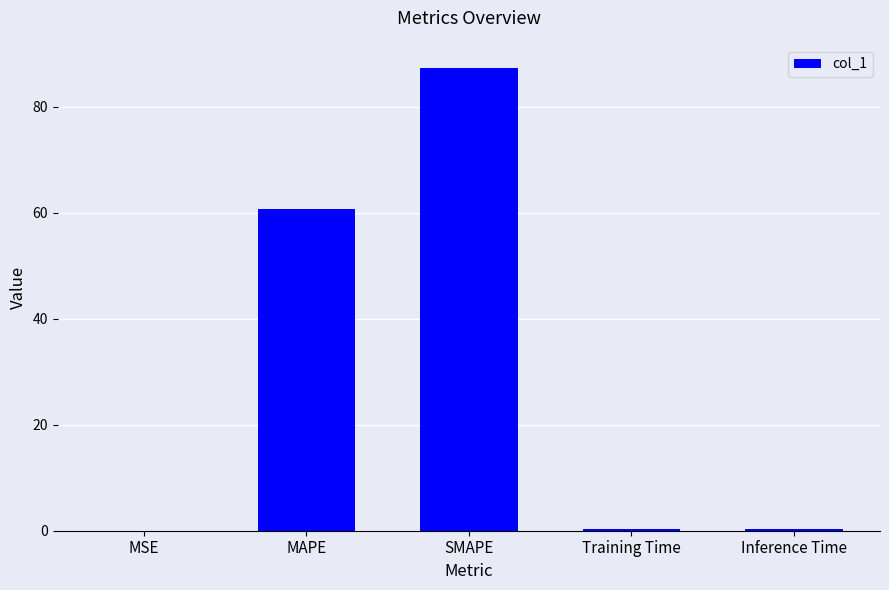

At which label is the value closest to 43?

MAPE